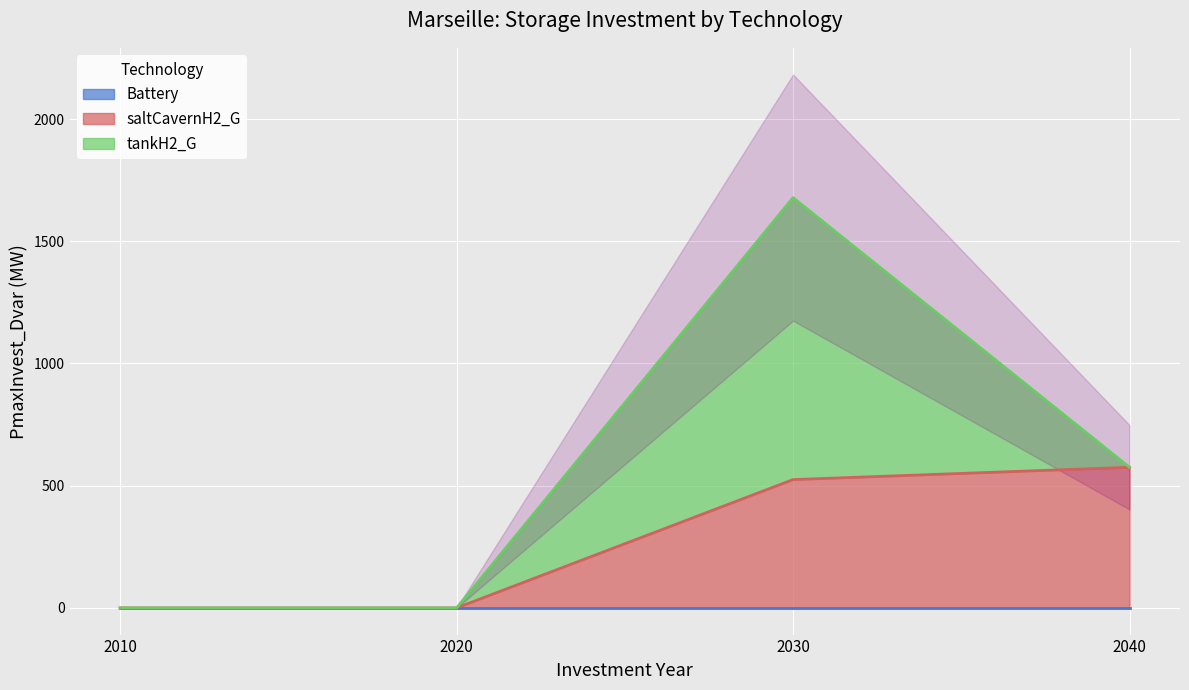

The saltCavernH2_G series shows 209.6 at 2020. True or false?

False